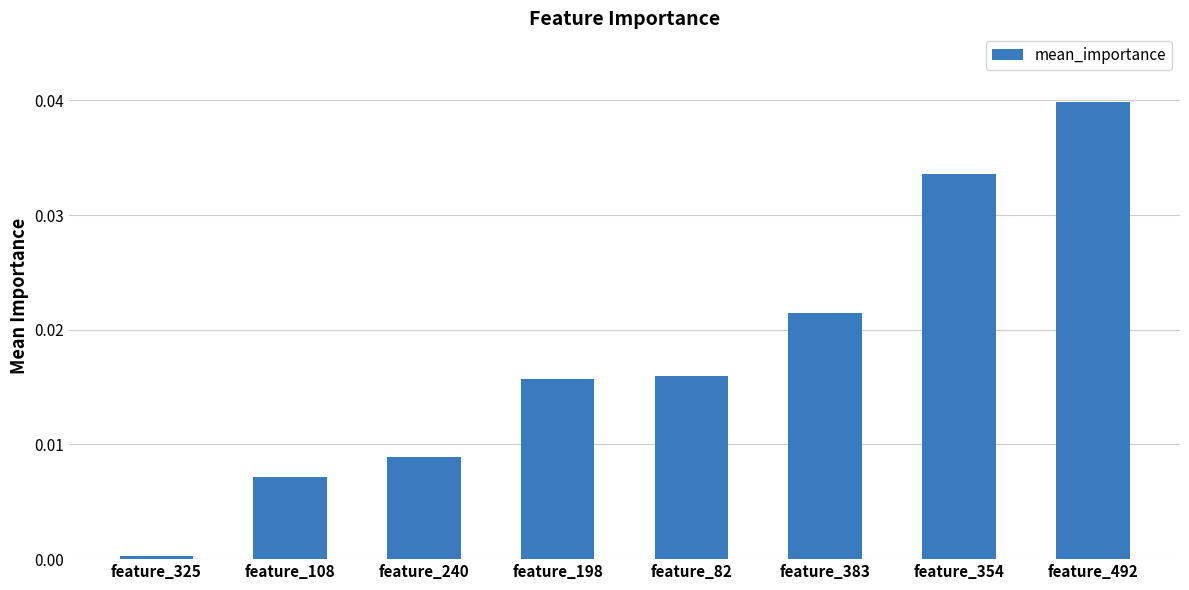

What is the label of the 4th bar from the right?

feature_82